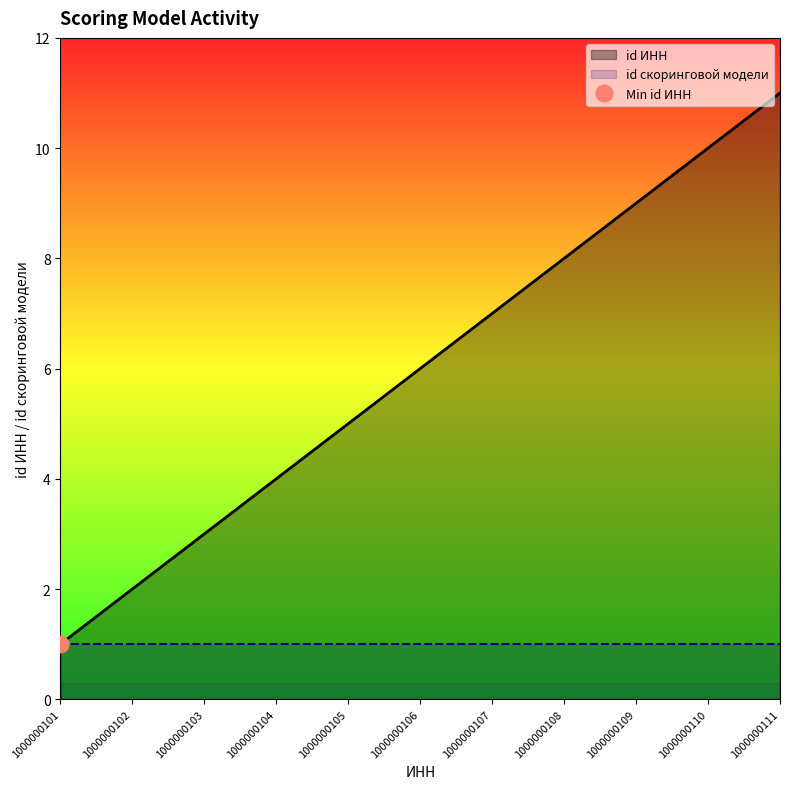

True or false: the data has more than 2 interior local peaks.

False